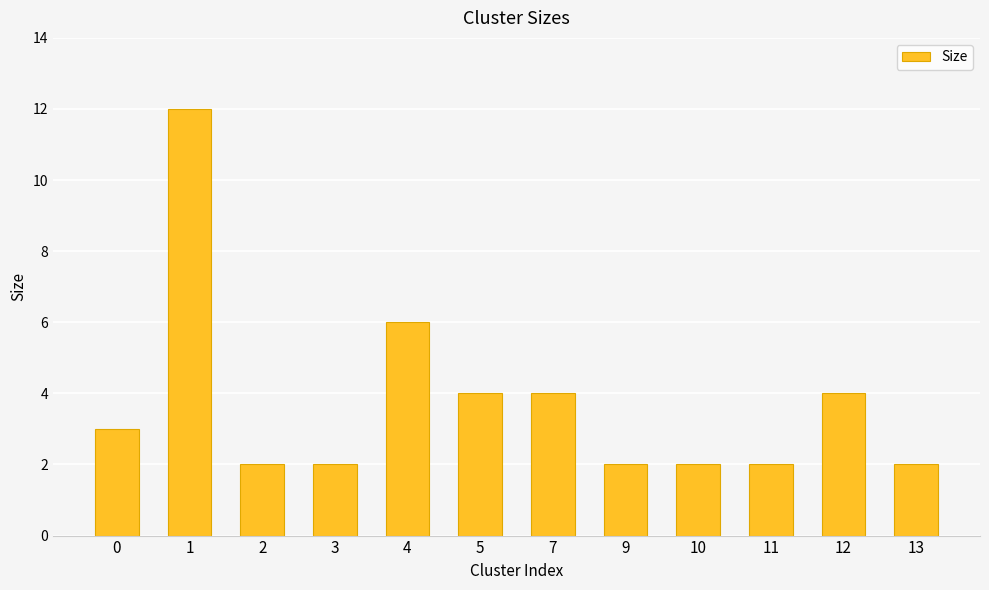

Count the values in the range 2 to 4.

10